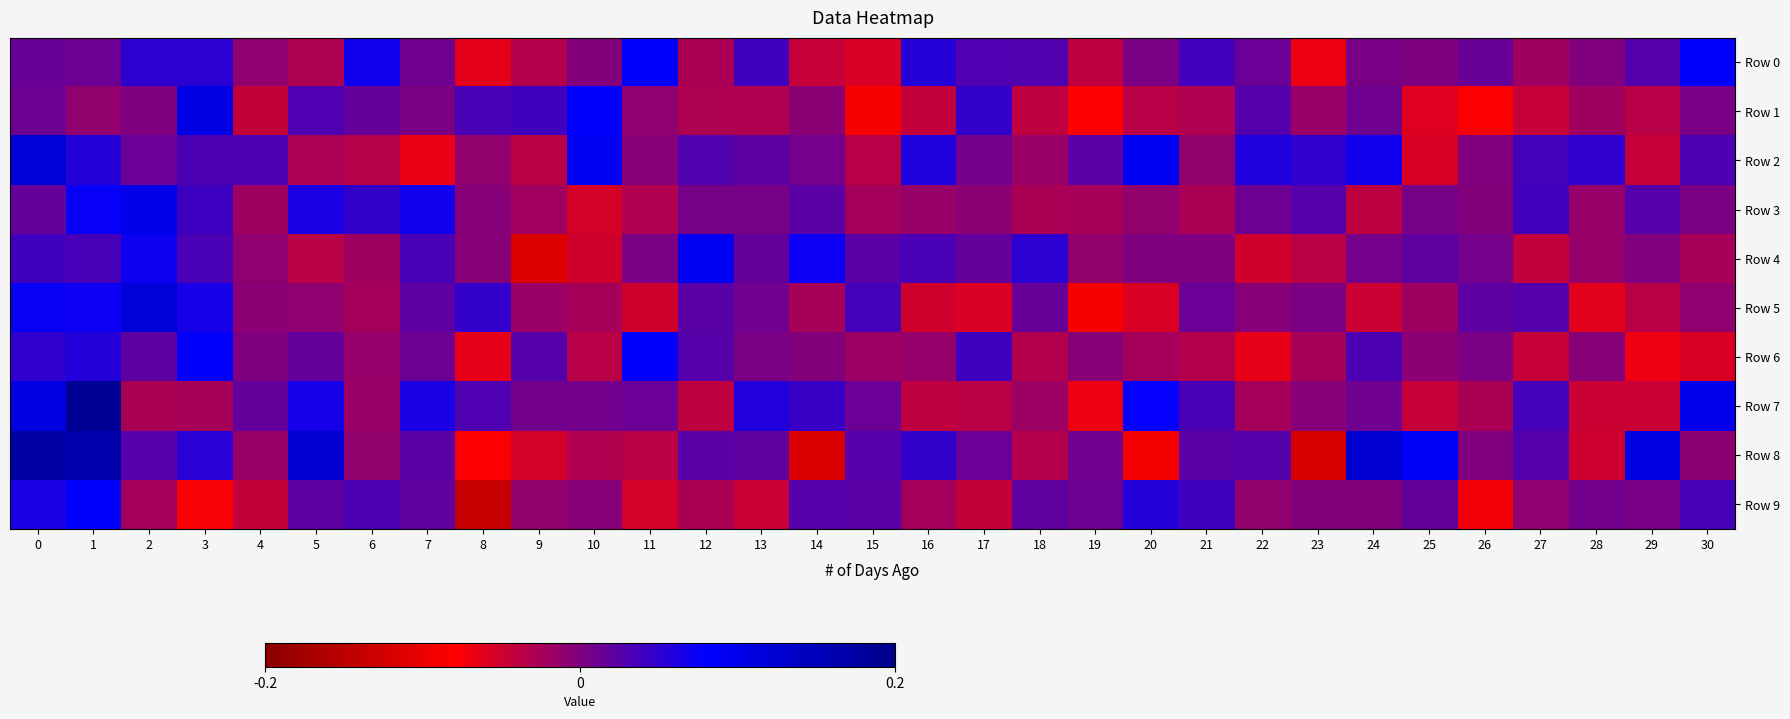

What is the minimum value shown in the chart?

-0.1